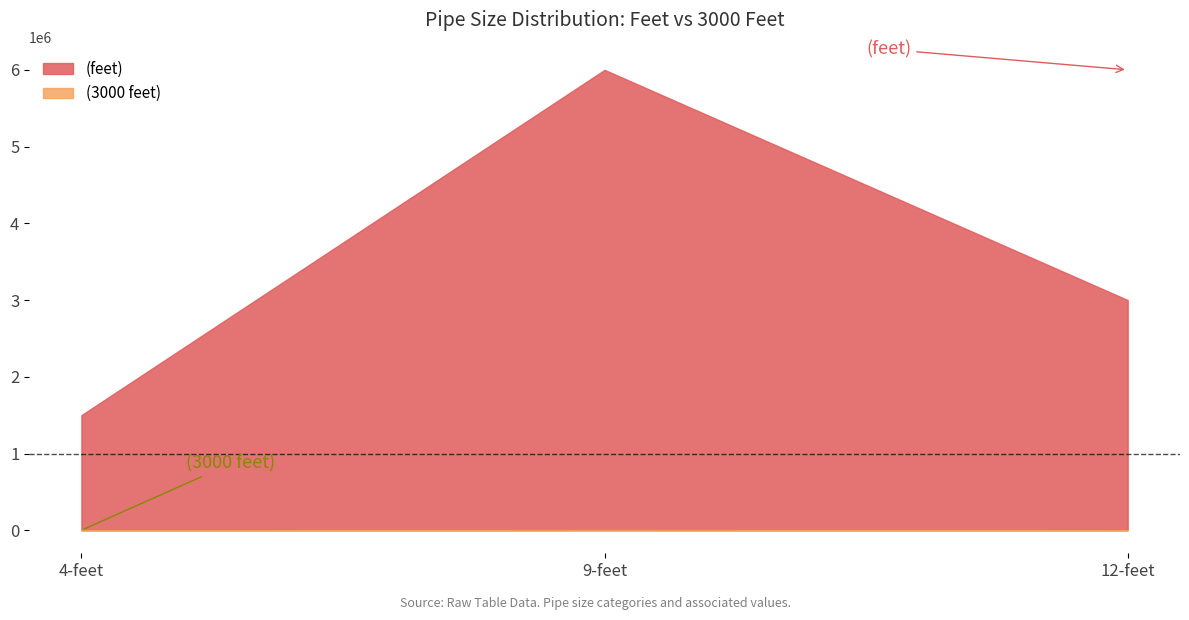

How many lines are shown in the chart?

2